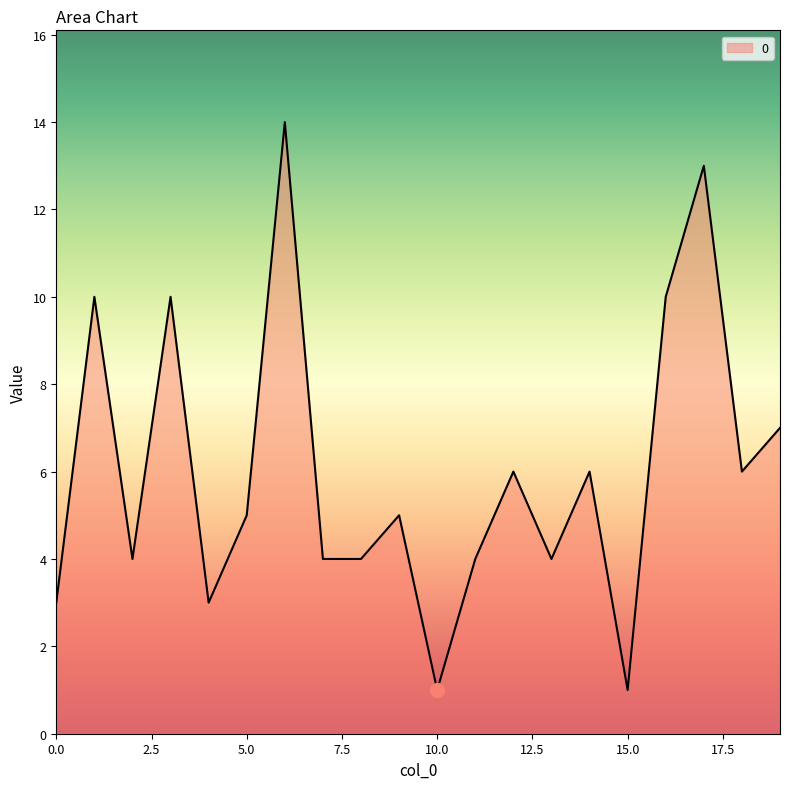

What is the difference between the maximum and minimum values?

13